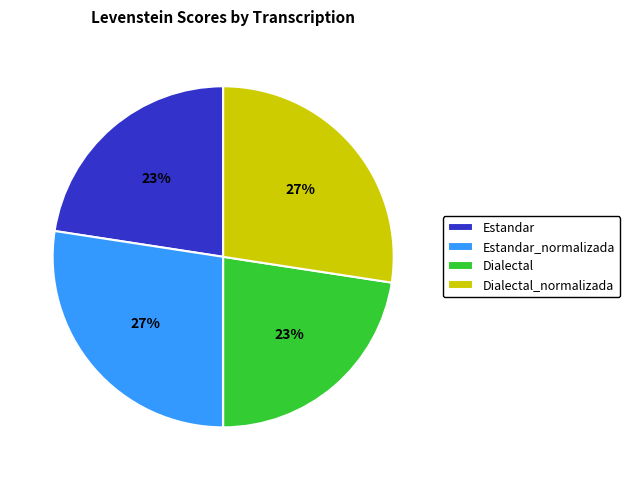

Is the sum of Dialectal and Estandar greater than half?

No